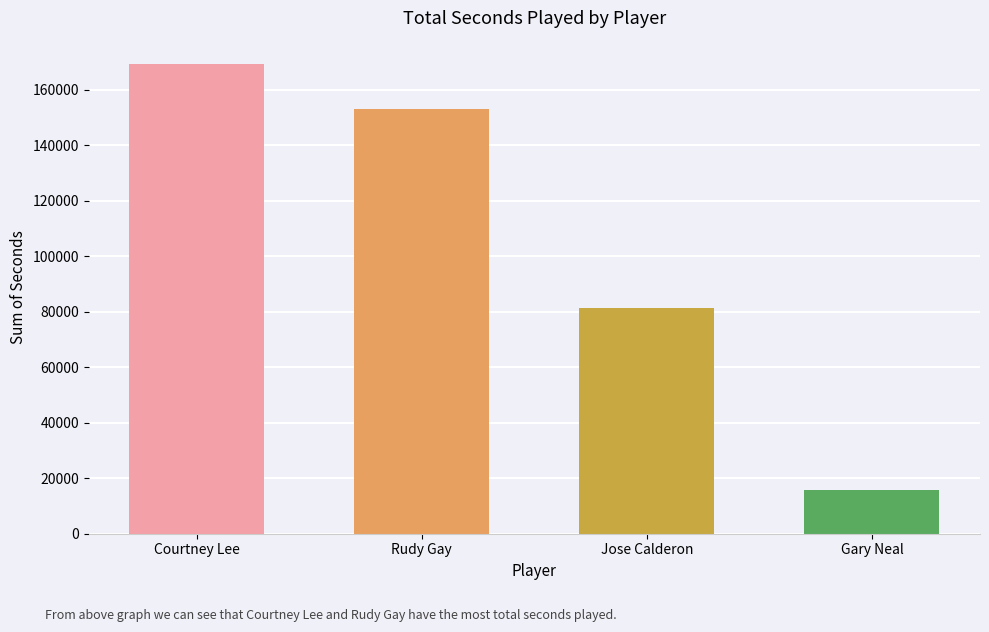

Between Rudy Gay and Jose Calderon, which is larger?

Rudy Gay